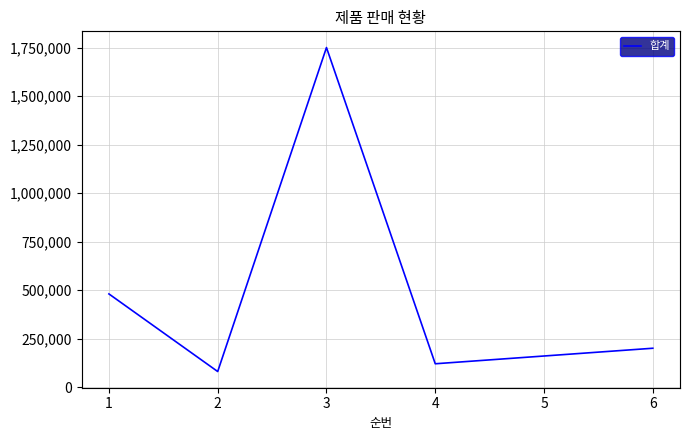

What is the smallest value displayed?

80000